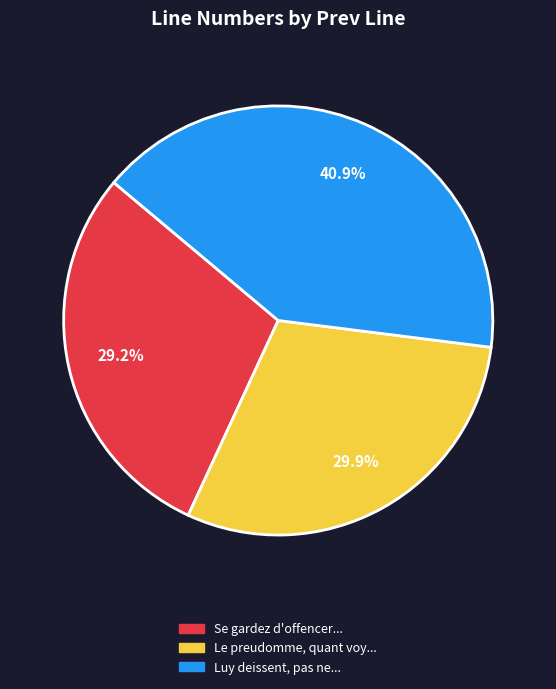

Is there a majority slice in this chart?

No